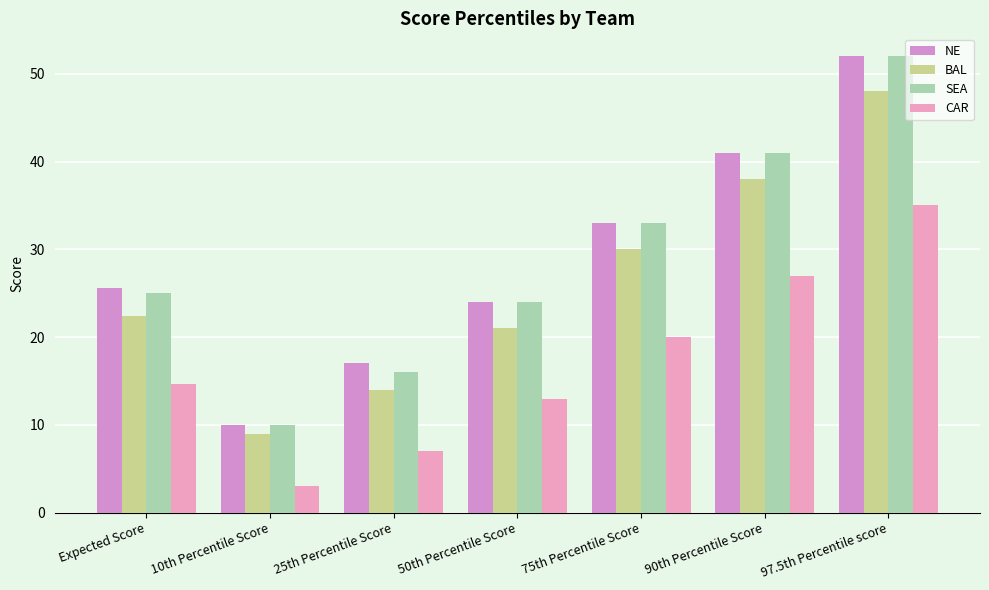

How many bars are there in total?

28